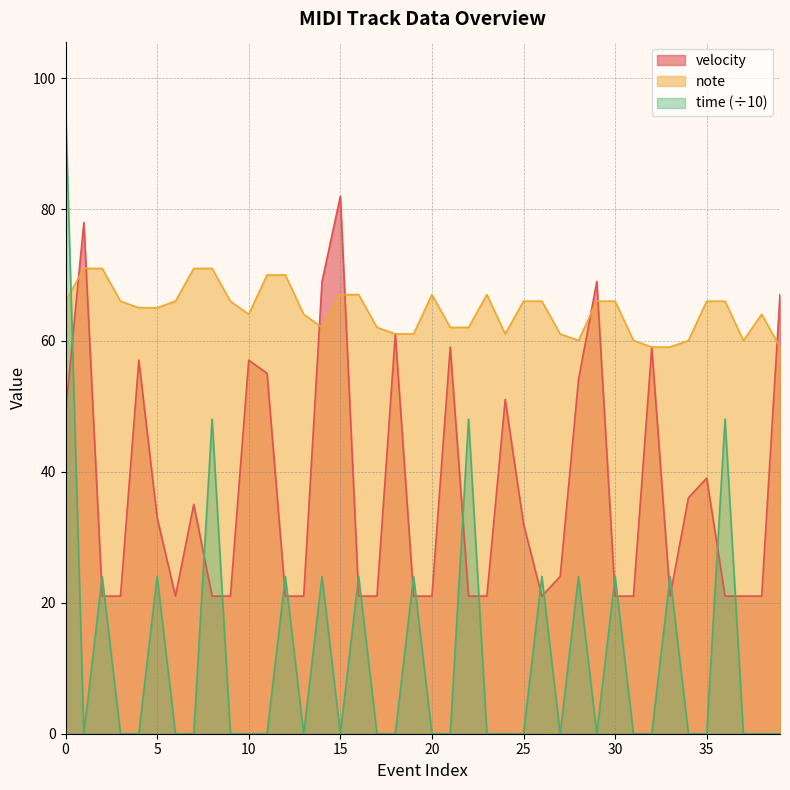

What is the spread (max minus min) of values at 14?

45